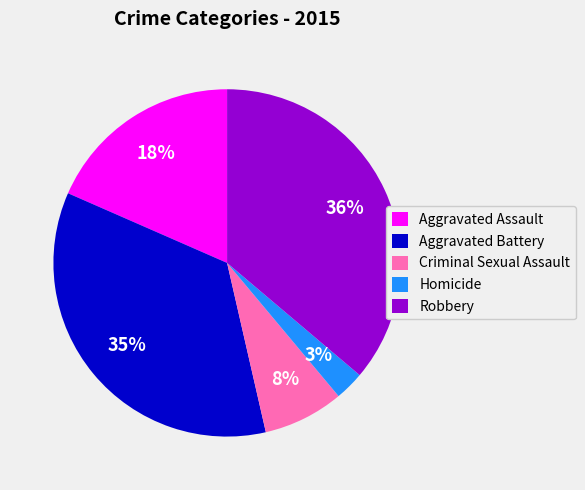

To the nearest percent, what is the difference between the largest and smallest slice percentages?

33%